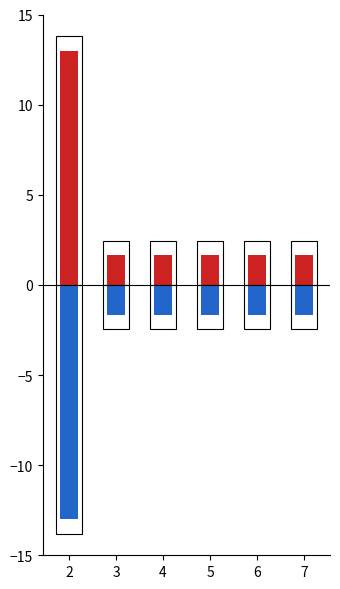

Is it true that Diesel Generator (neg) equals -0.9 at 4?

False